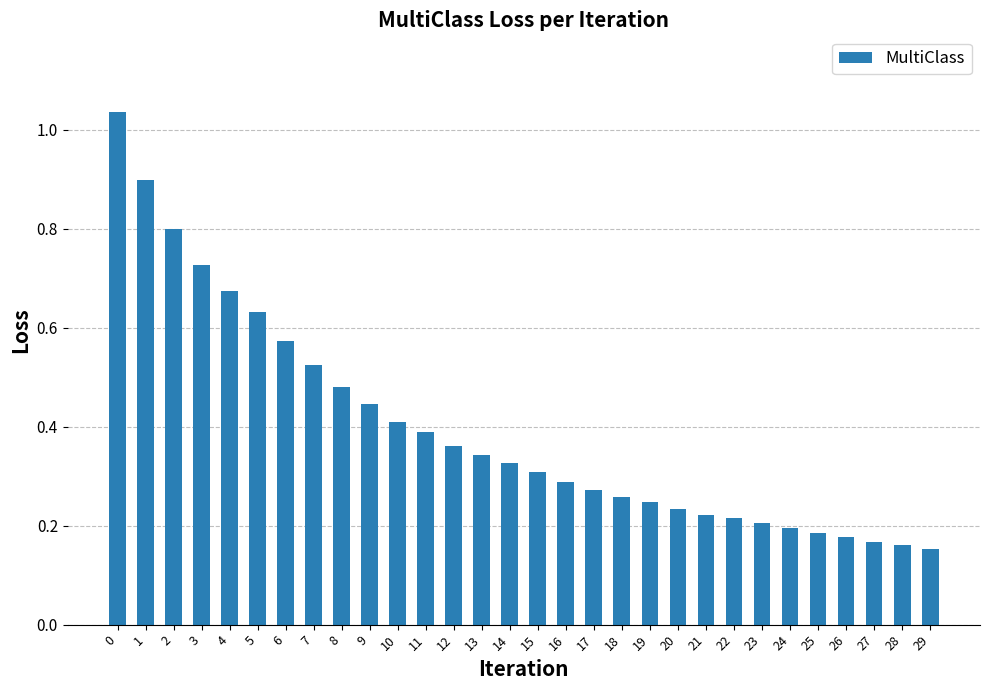

True or false: the data shows 0.2 at 15.

False